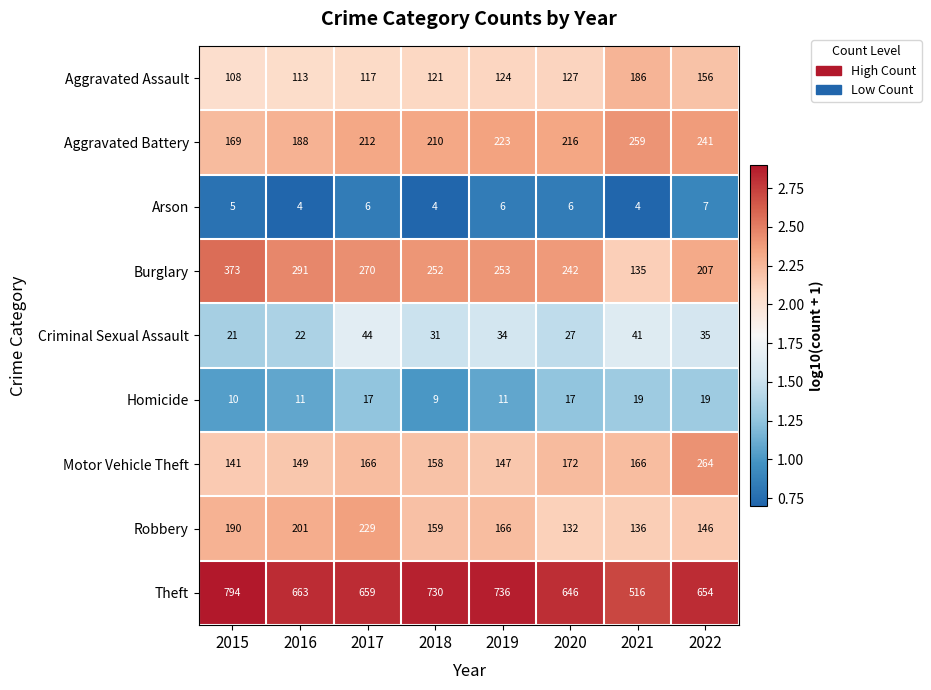

The Aggravated Battery series shows 392 at 2021. True or false?

False